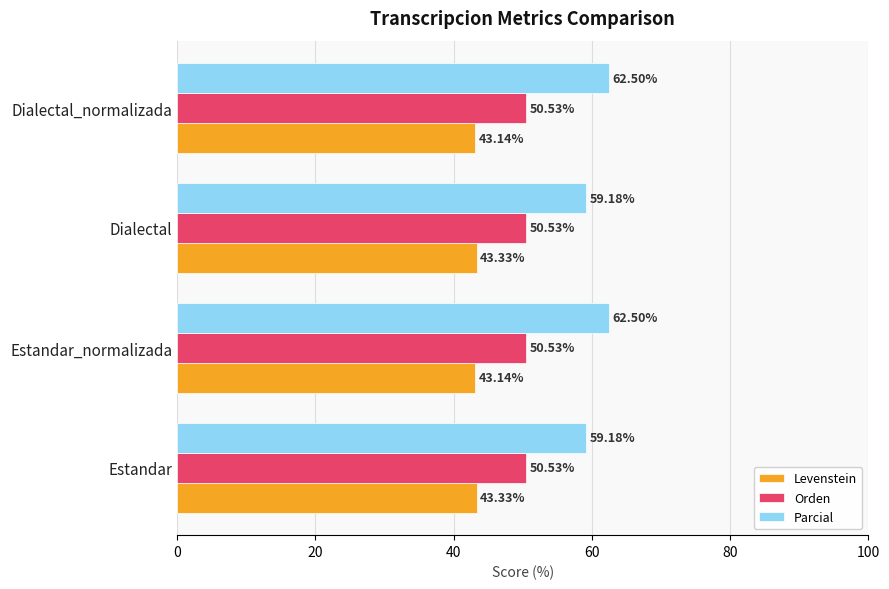

At Dialectal, list the series in order from smallest to largest.

Levenstein, Orden, Parcial